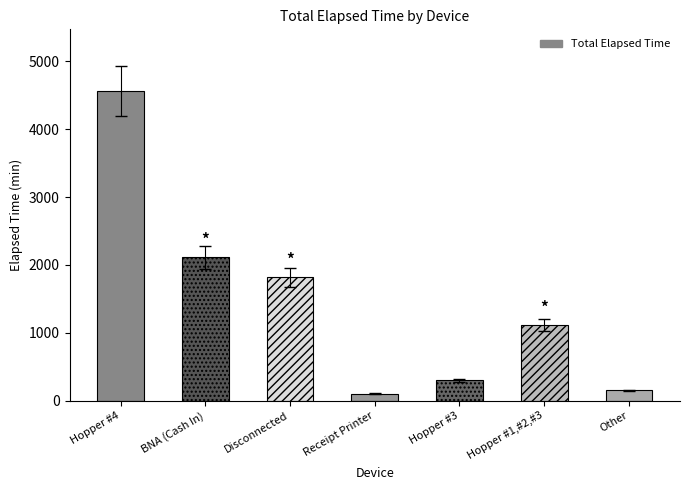

True or false: the data shows 4560 at Hopper #4.

True